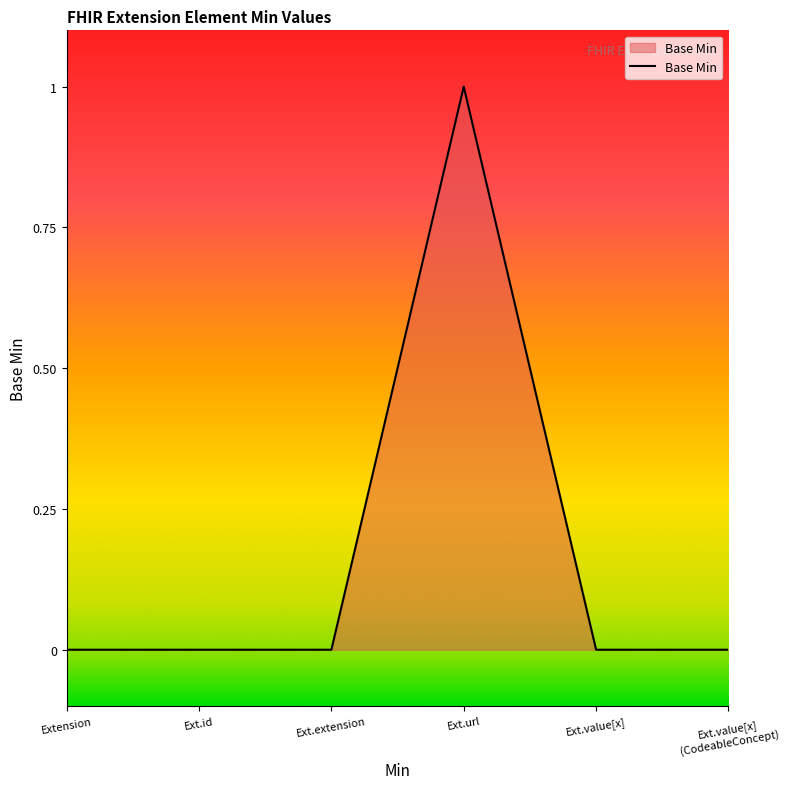

Does the chart have visible grid lines?

No